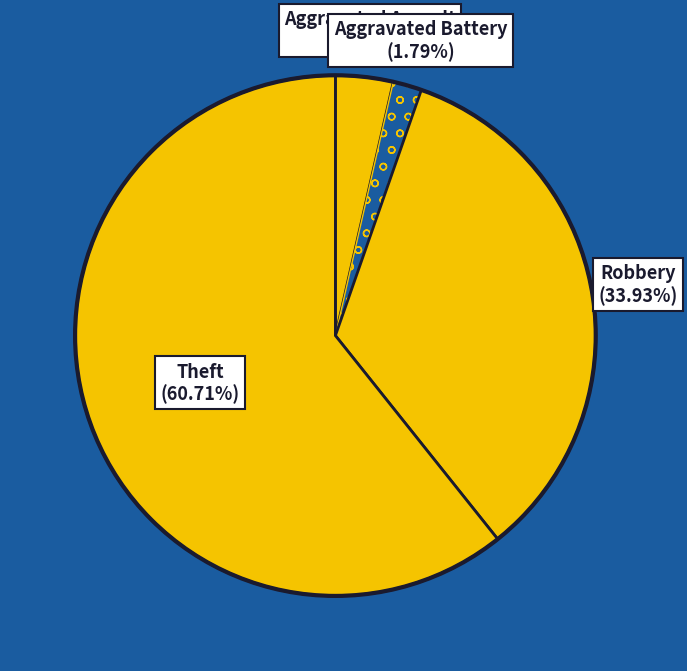

How many slices are in this pie chart?

4